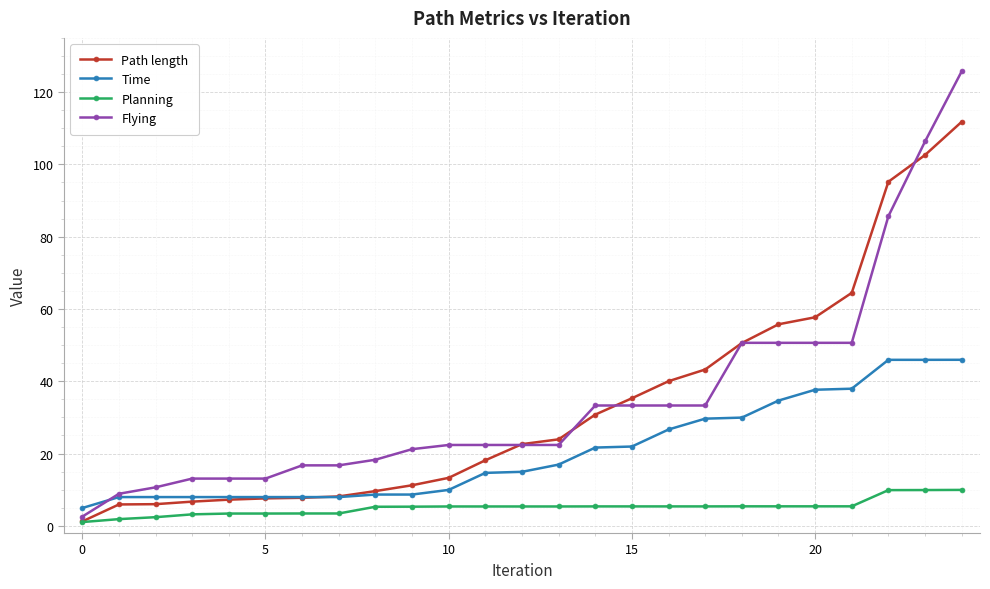

Rank the series by their maximum value, from lowest to highest.

Planning, Time, Path length, Flying